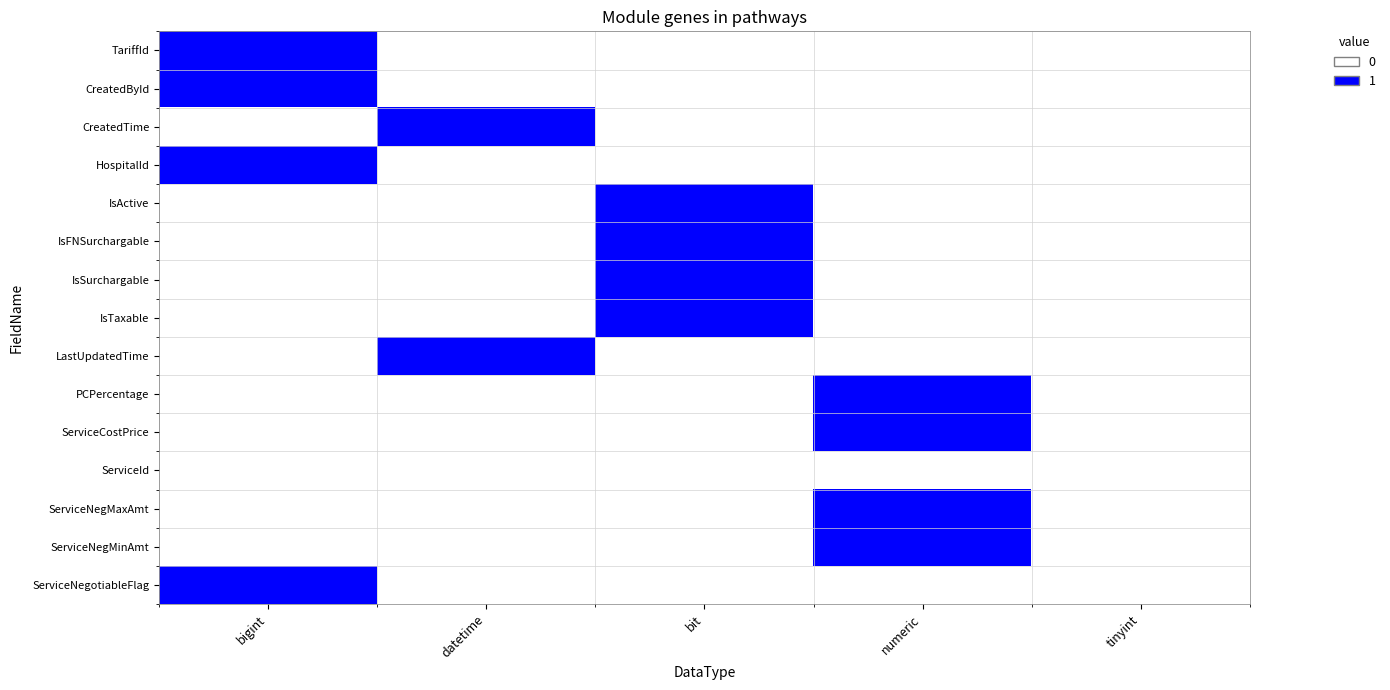

Rank the series by their maximum value, from highest to lowest.

TariffId, CreatedById, CreatedTime, HospitalId, IsActive, IsFNSurchargable, IsSurchargable, IsTaxable, LastUpdatedTime, PCPercentage, ServiceCostPrice, ServiceNegMaxAmt, ServiceNegMinAmt, ServiceNegotiableFlag, ServiceId